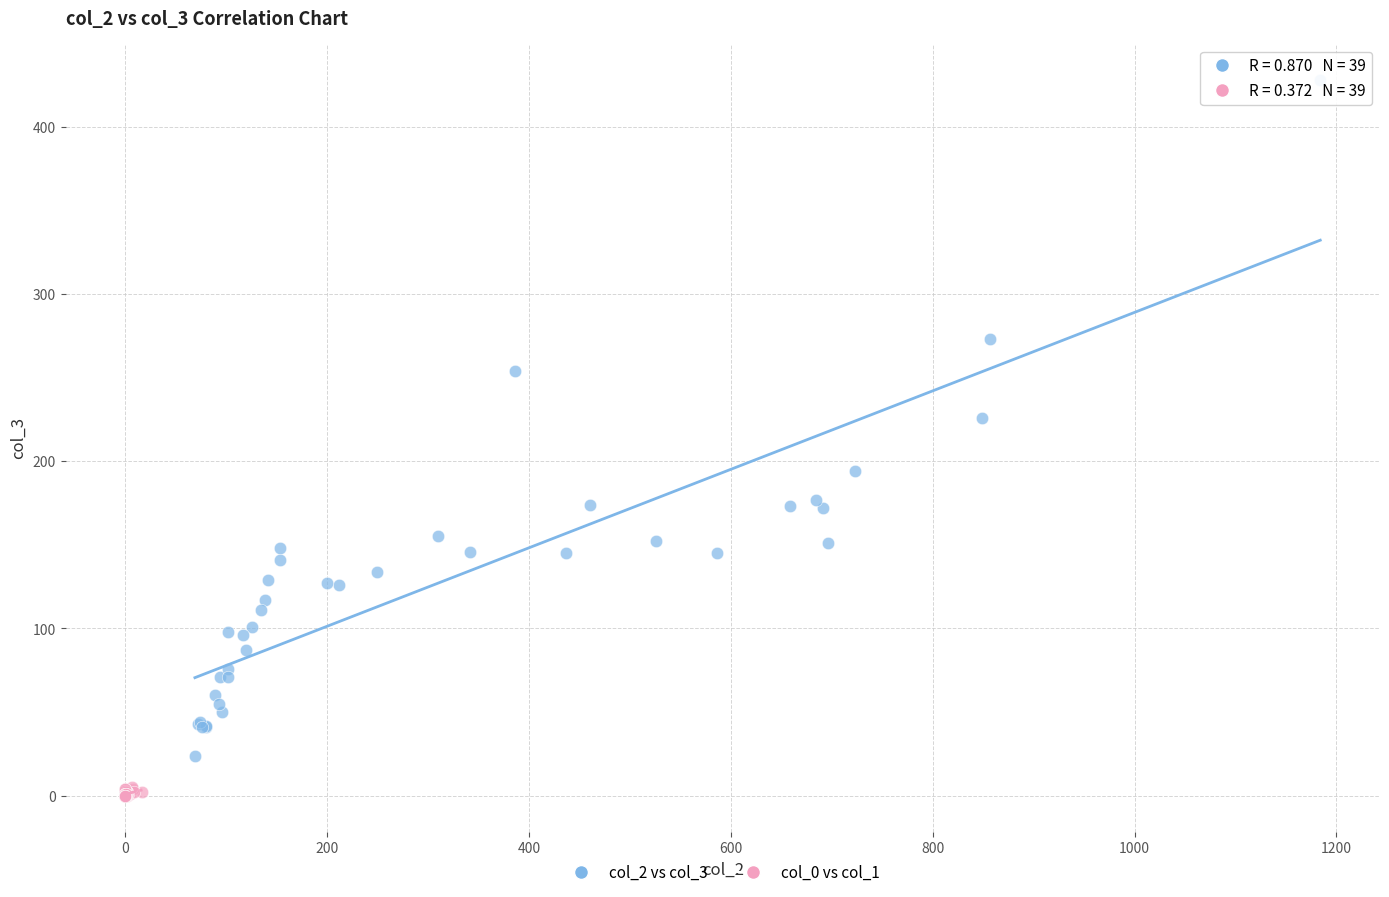

Which series has the widest spread of Y values?

col_2 vs col_3